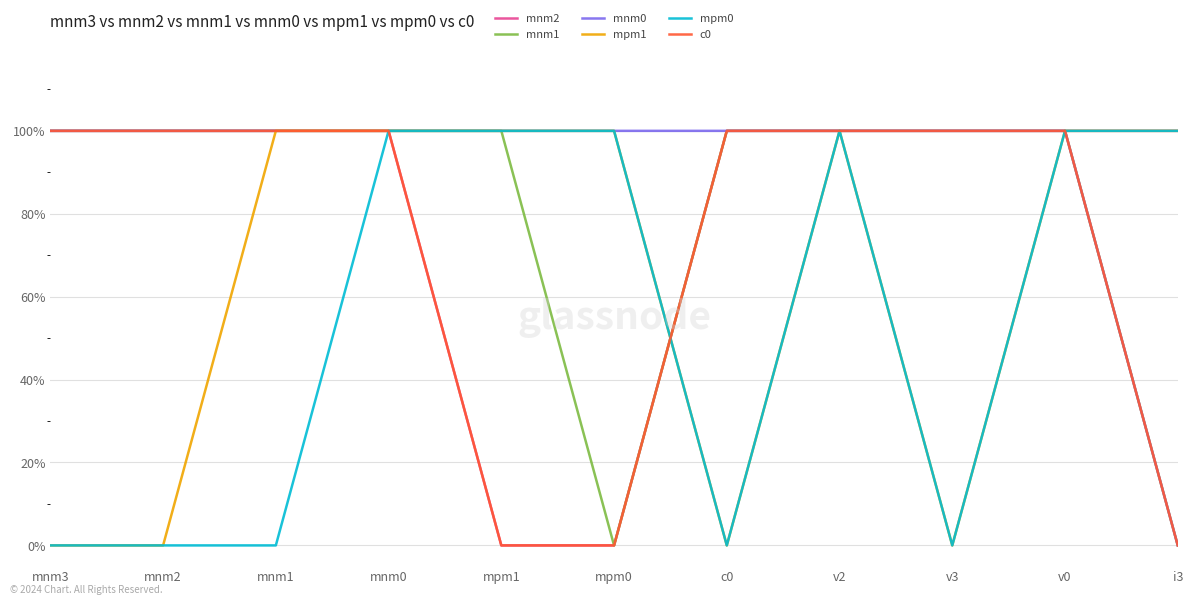

Does the chart have visible grid lines?

Yes